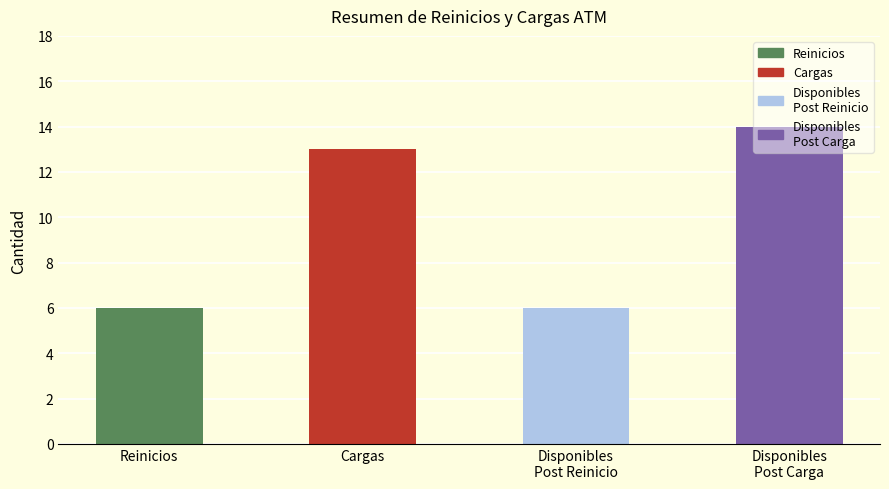

What is the change in value from Reinicios to Cargas?

+7